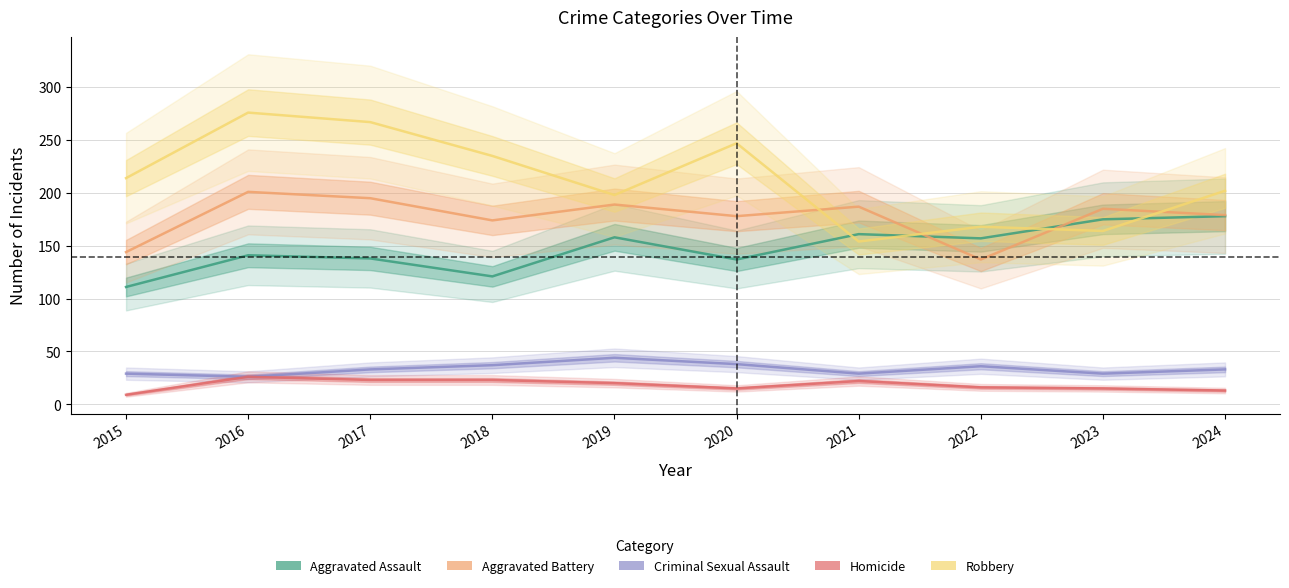

What is the total value across all series at 2016?

670